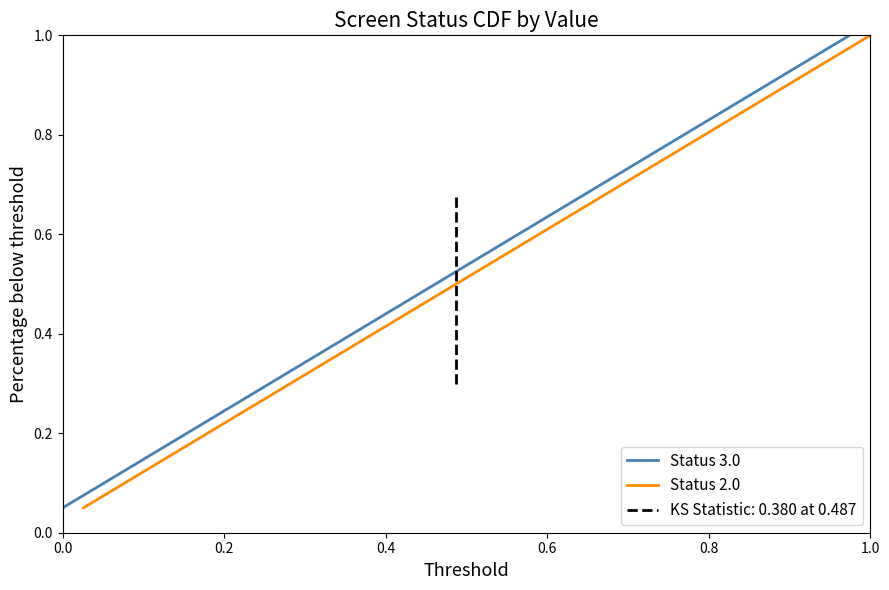

What is the difference between the maximum and minimum values in the Status 2.0 series?

0.9